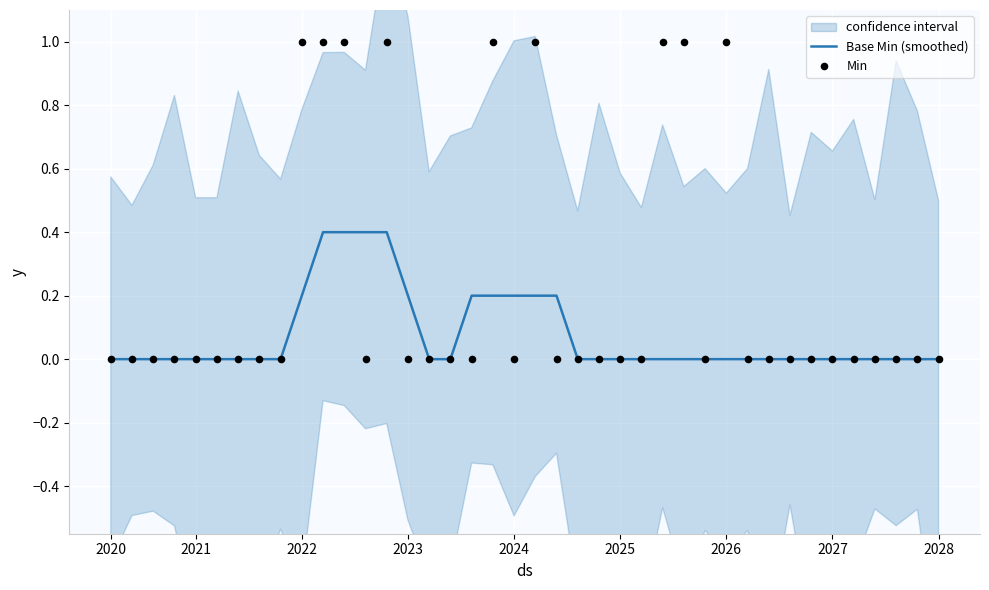

Which series has the largest Y range (max minus min)?

Min